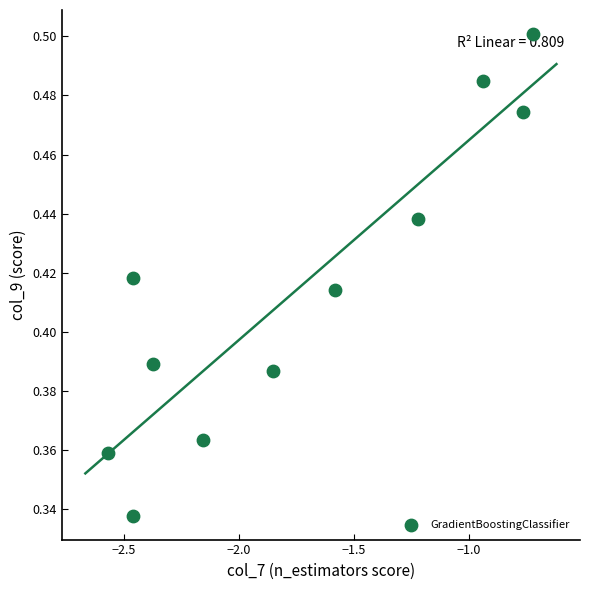

What is the average X value?

-1.7